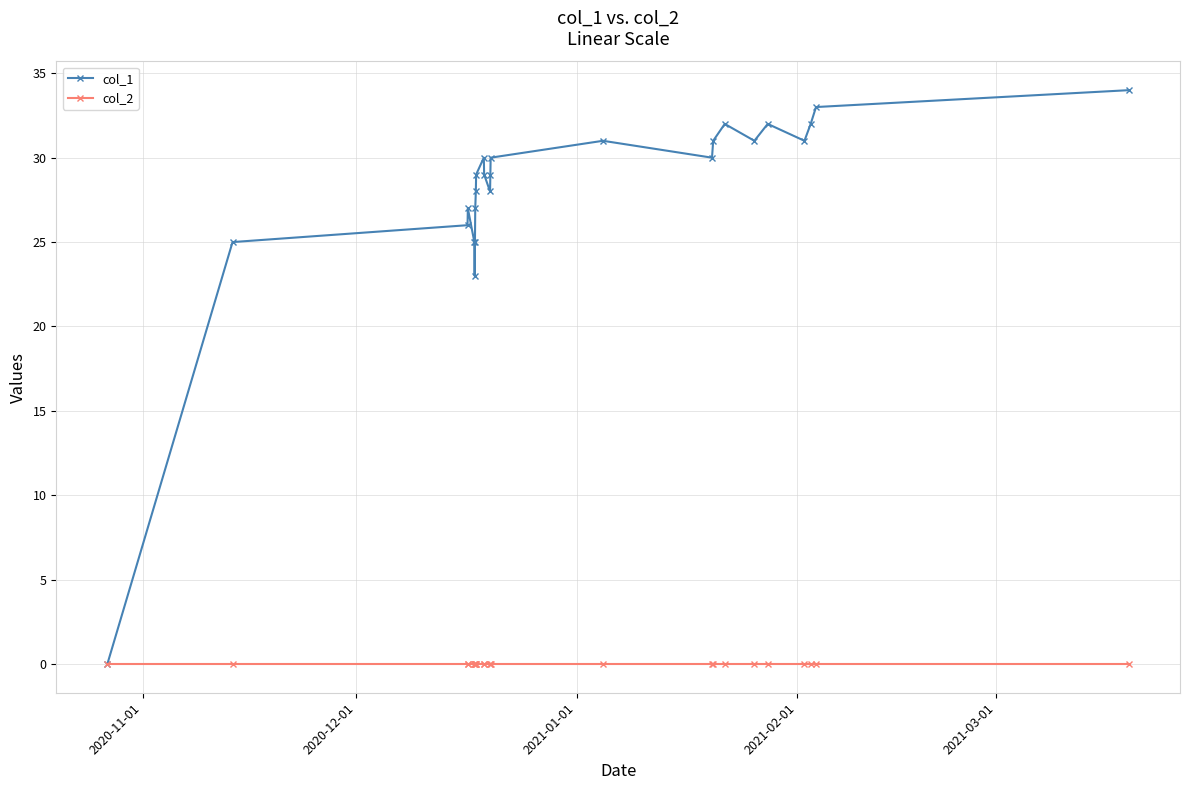

Reading right to left, what are all the values shown in this chart?

col_1: 34	33	32	31	32	31	32	31	30	31	30	29	28	29	30	29	28	27	25	23	25	27	26	25	0
col_2: 0	0	0	0	0	0	0	0	0	0	0	0	0	0	0	0	0	0	0	0	0	0	0	0	0